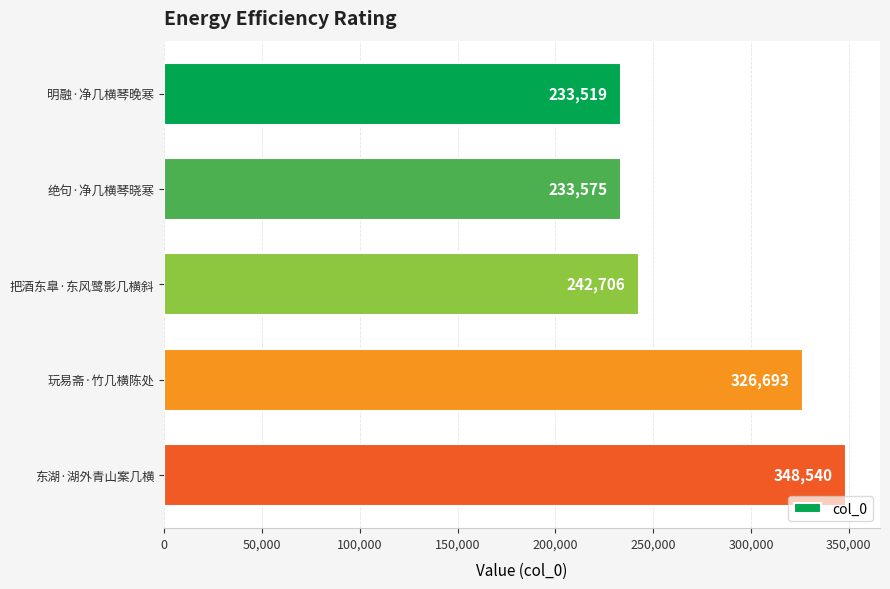

At which label is the value closest to 291029?

玩易斋·竹几横陈处